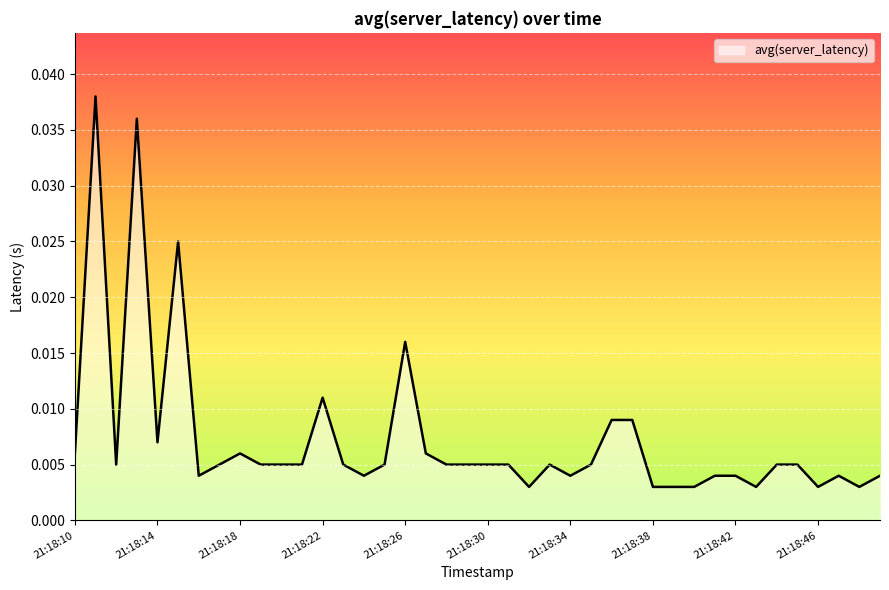

Where is the data nearest to the value 0?

21:18:32